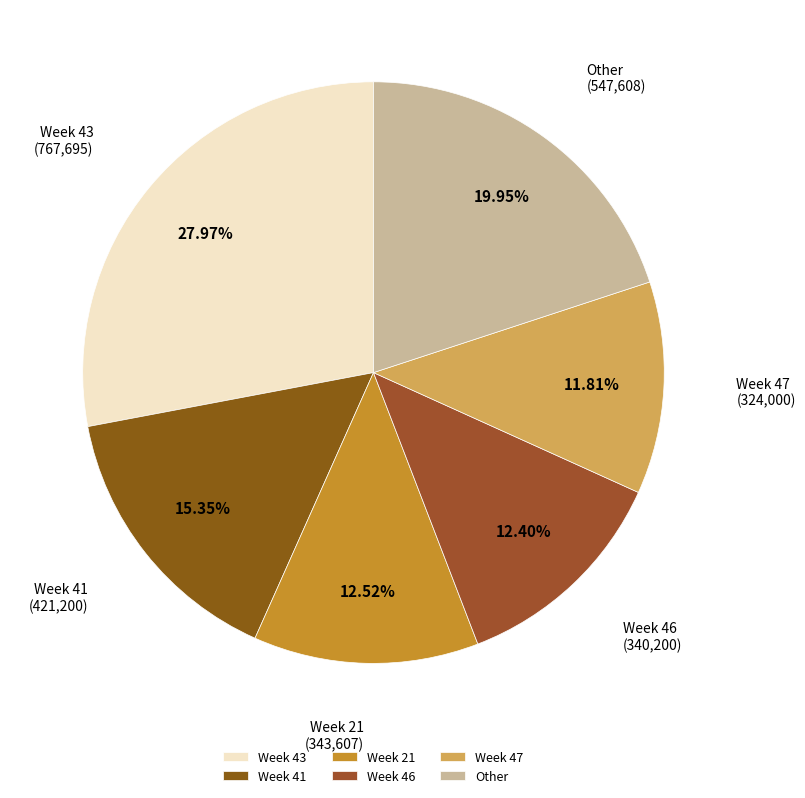

Do Week 47 and Week 46 together represent more than half of the pie?

No